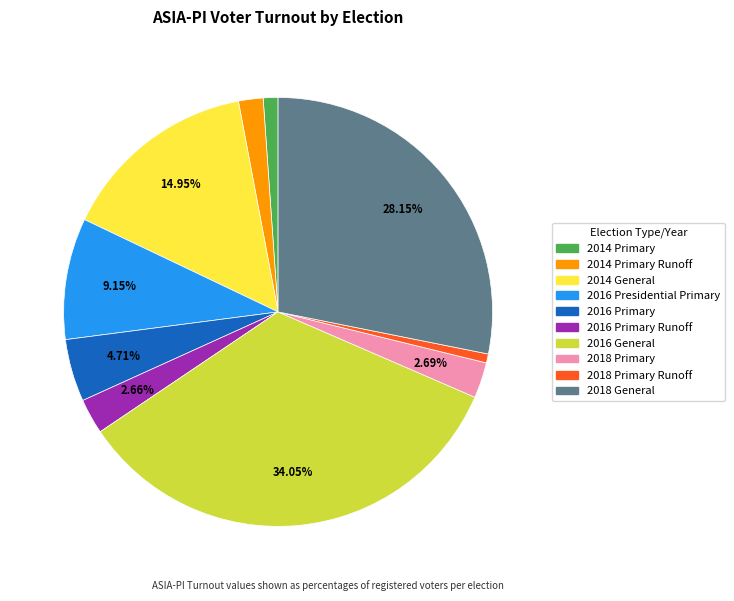

How many segments does this pie chart have?

10